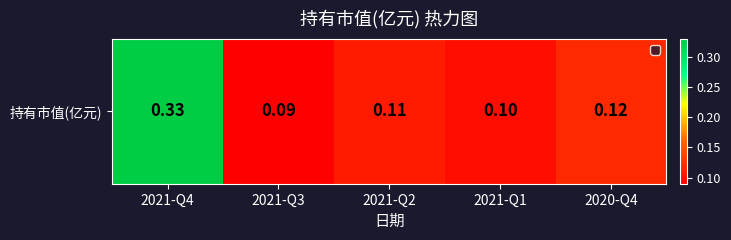

Between 2021-Q4 and 2021-Q2, which is larger?

2021-Q4